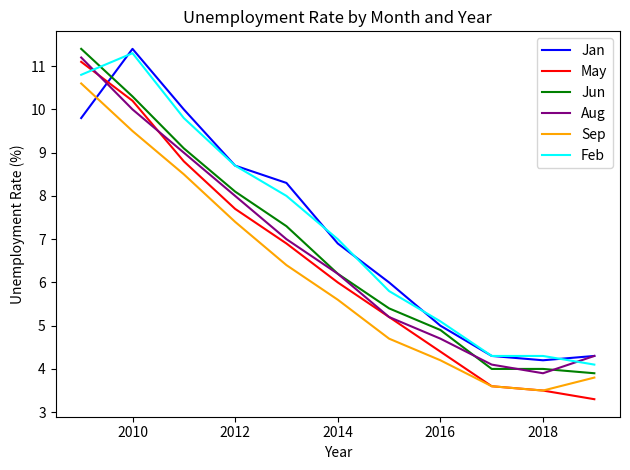

After their last crossing, which series has the higher values: Jan or Jun?

Jan